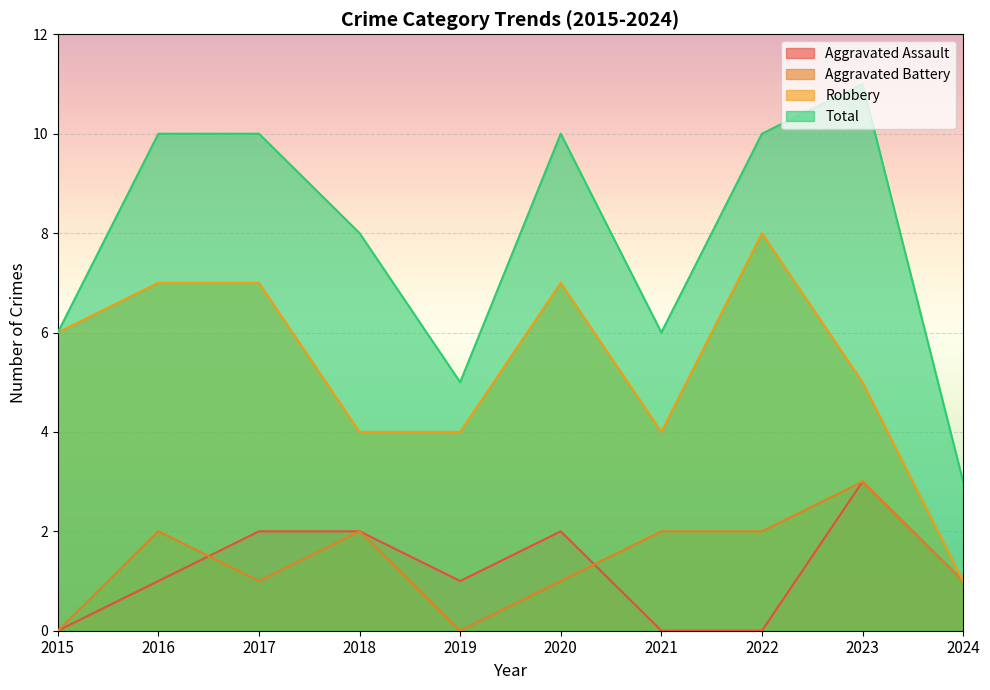

What are all the series names shown in the legend?

Aggravated Assault, Aggravated Battery, Robbery, Total